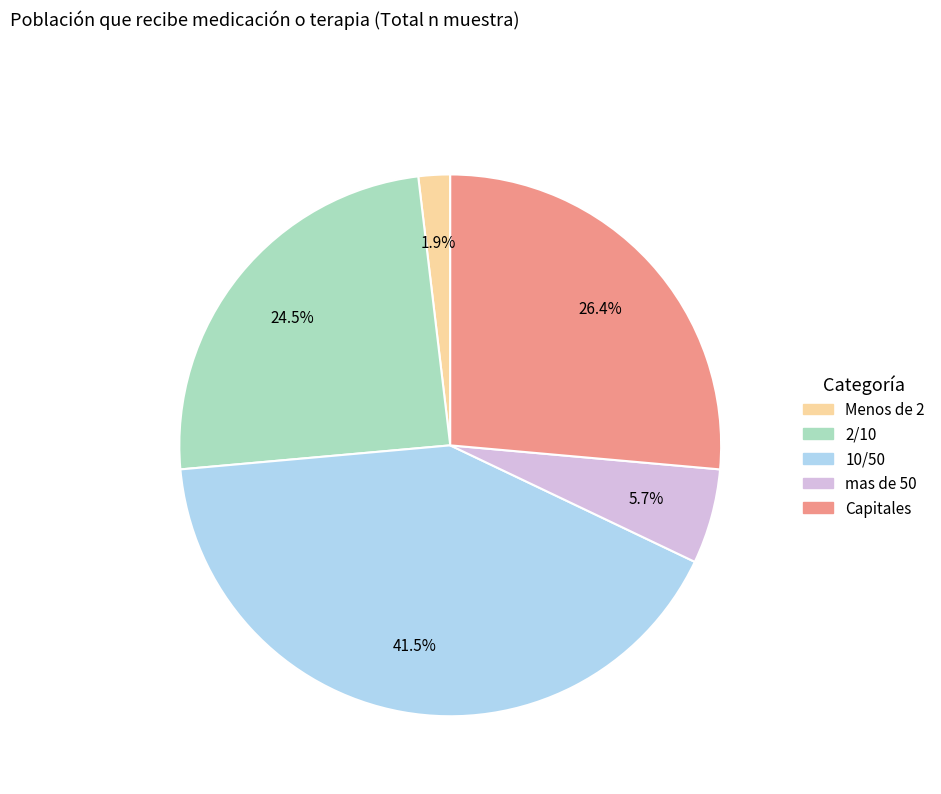

What portion of the pie excludes Capitales?

73.6%